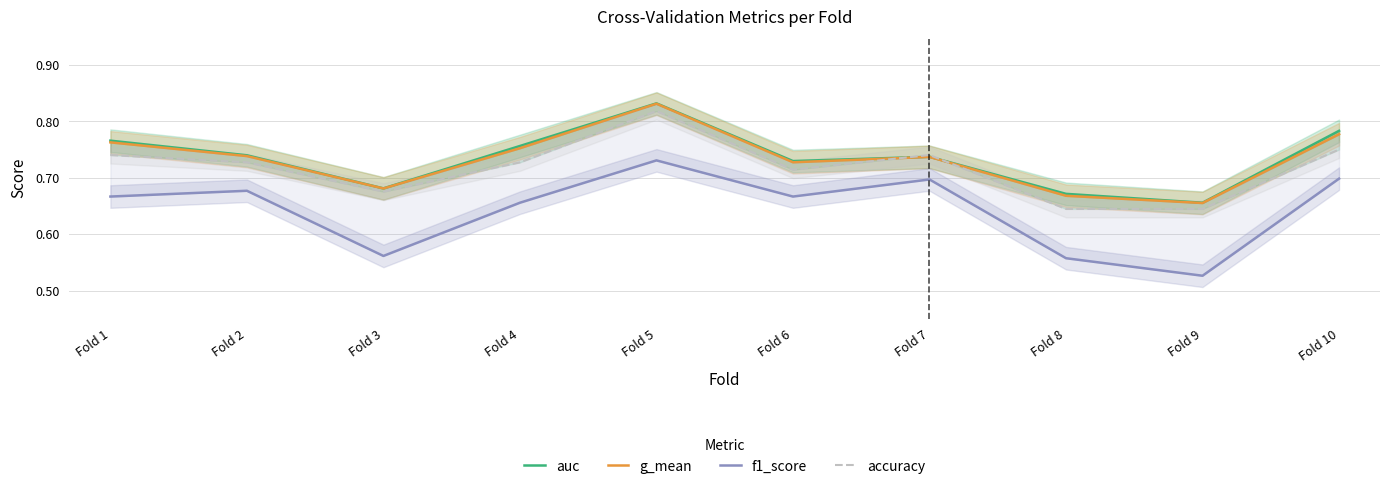

How many categories are shown in the chart?

10